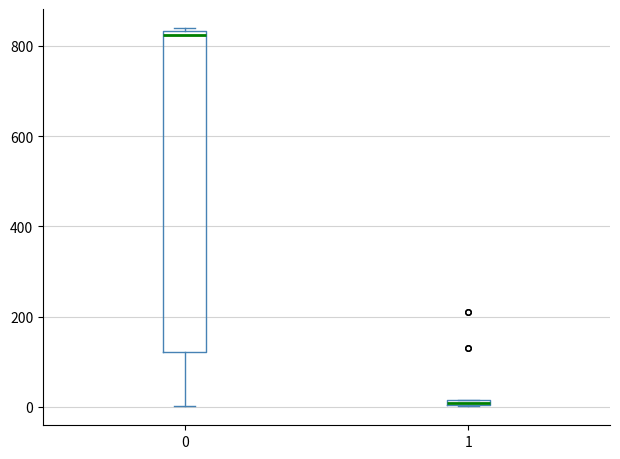

Where is the upper edge of the box at x = 0 on the y-axis? The values are not printed on the chart, so give them approximately, as read against the axis.

840